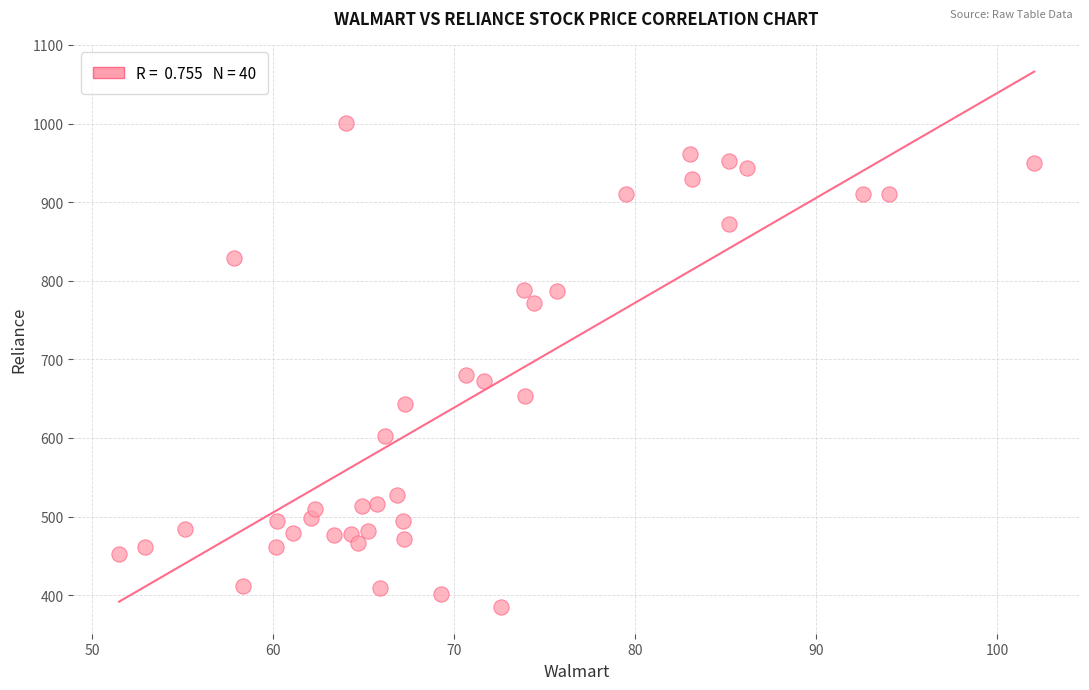

What is the range of Y values (max minus min)?

615.6